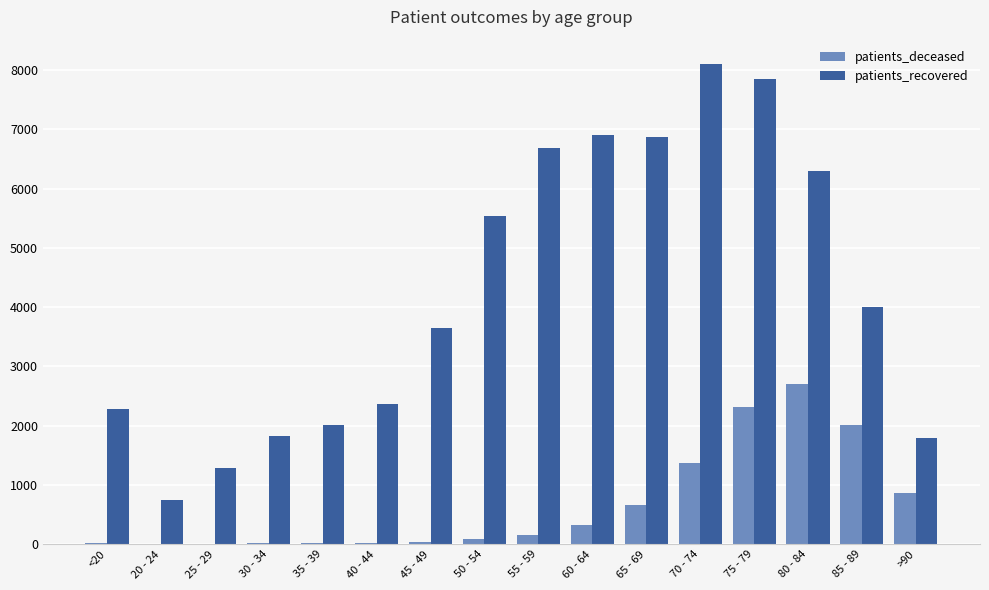

Which series changed the most between 40 - 44 and 45 - 49?

patients_recovered